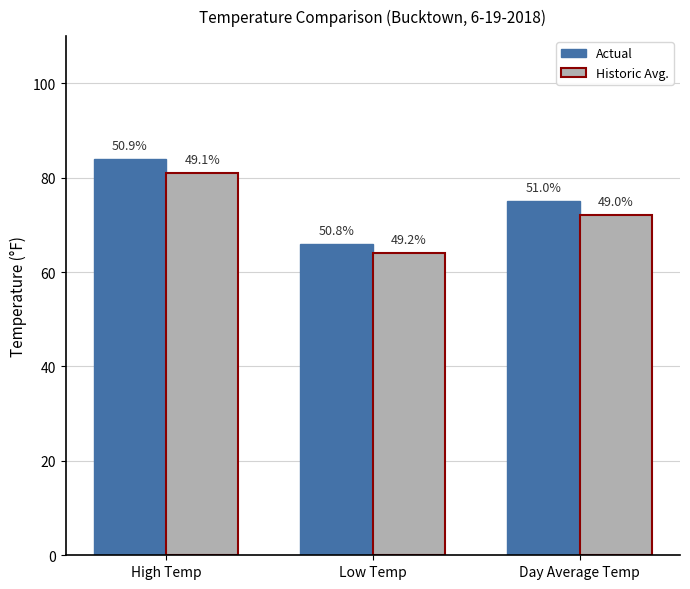

Read the Actual value at High Temp, to the nearest 10.

80